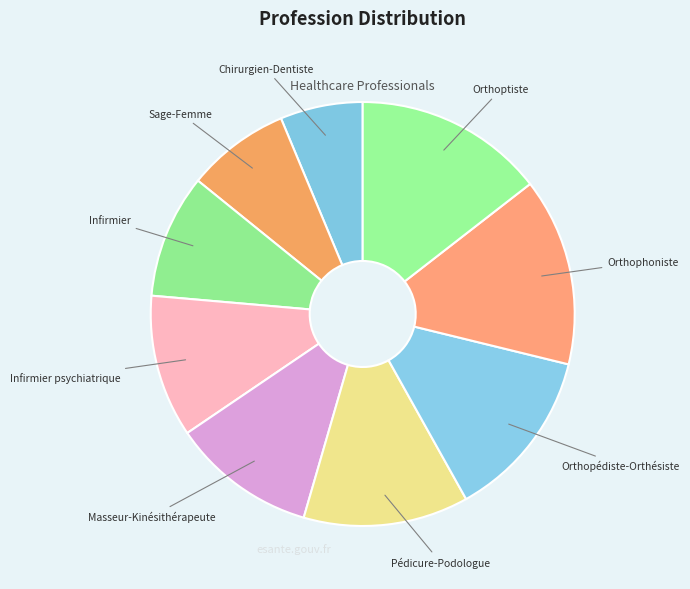

True or false: Sage-Femme accounts for 1% of the total.

False